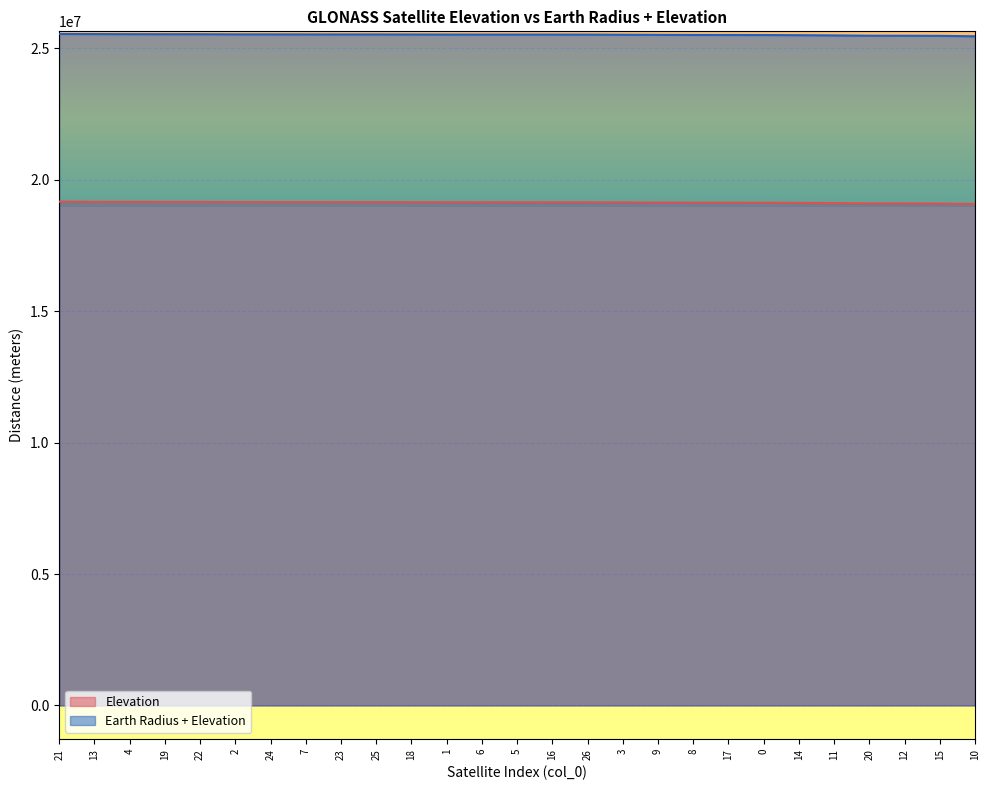

Rank the series by their maximum value, from highest to lowest.

Earth Radius + Elevation, Elevation